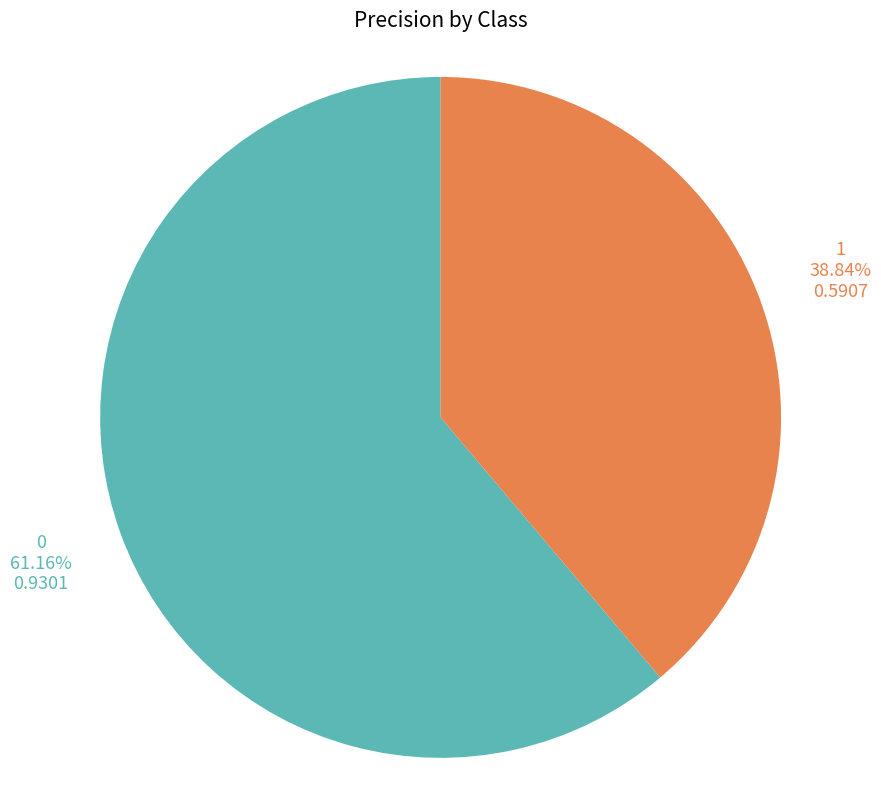

To the nearest percent, what is the difference between the 1 and 0 slice percentages?

22%